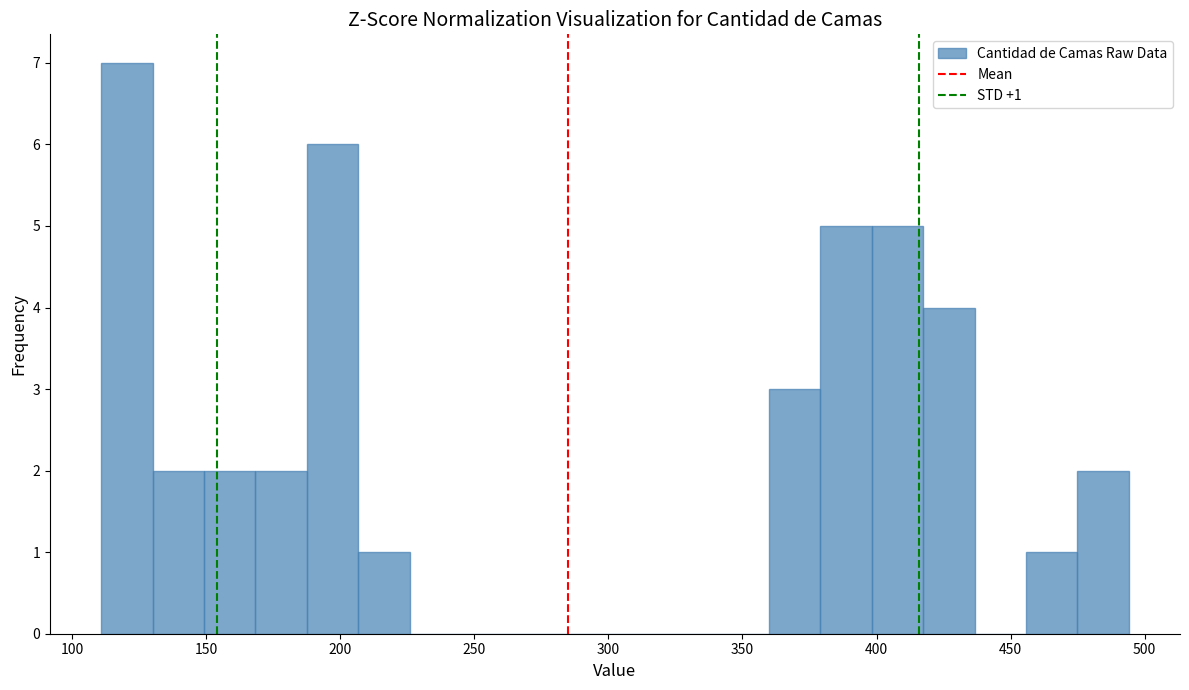

Read against the x-axis, roughly where is the centre of the tallest bar?

120